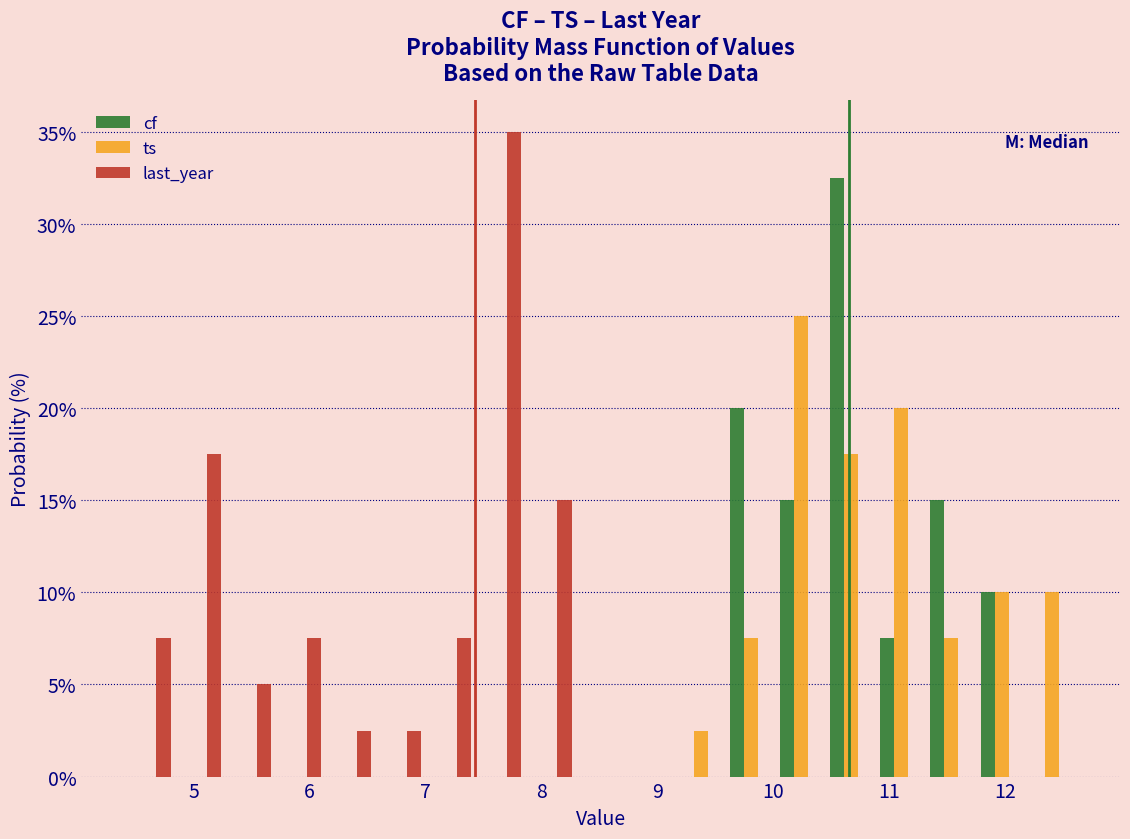

In the last_year series, which range on the x-axis has the tallest bar?

7.4 to 7.9